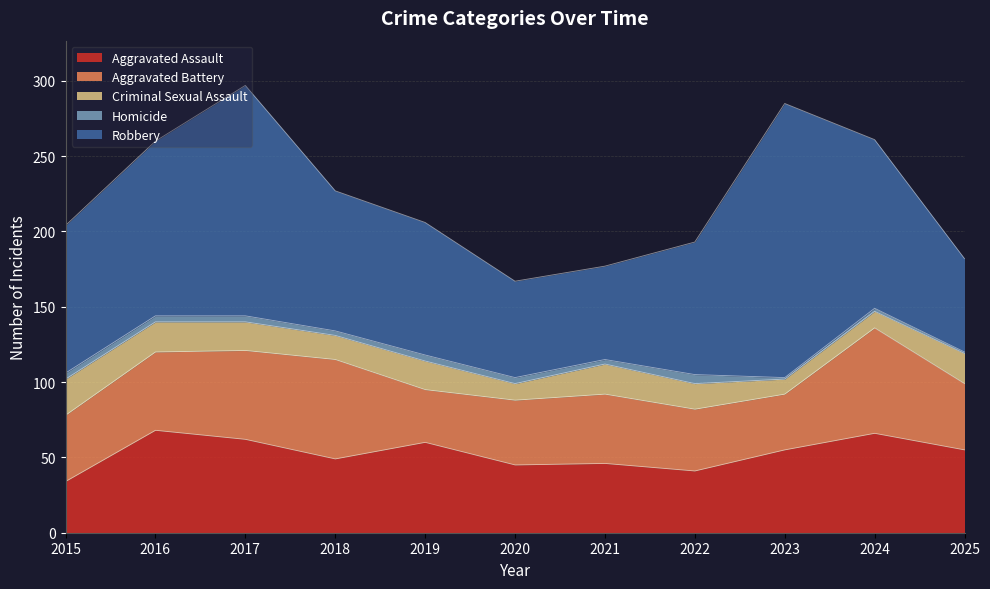

Which series has the largest total across all categories?

Robbery